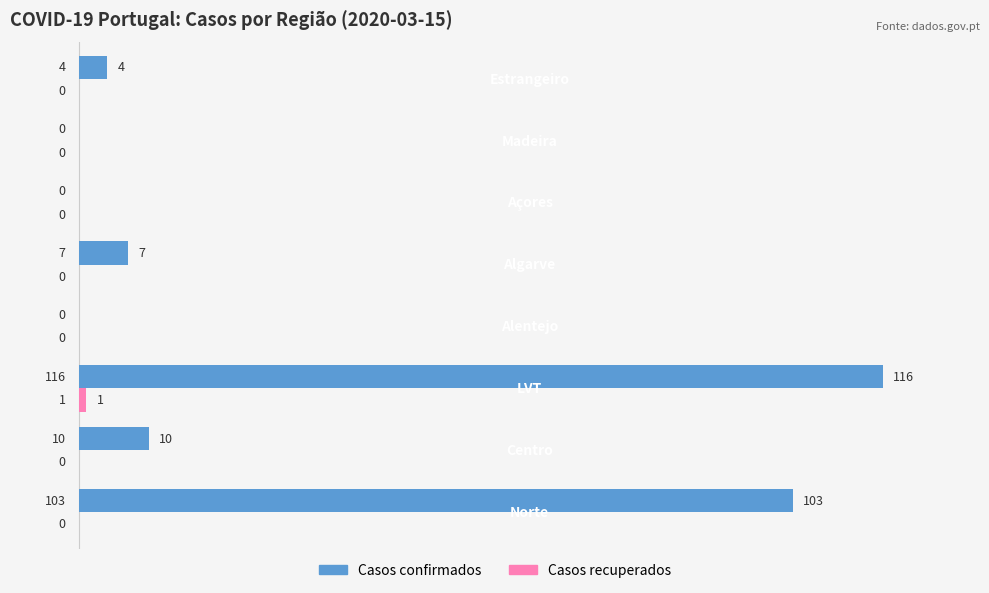

Which series has the largest total across all categories?

Casos confirmados